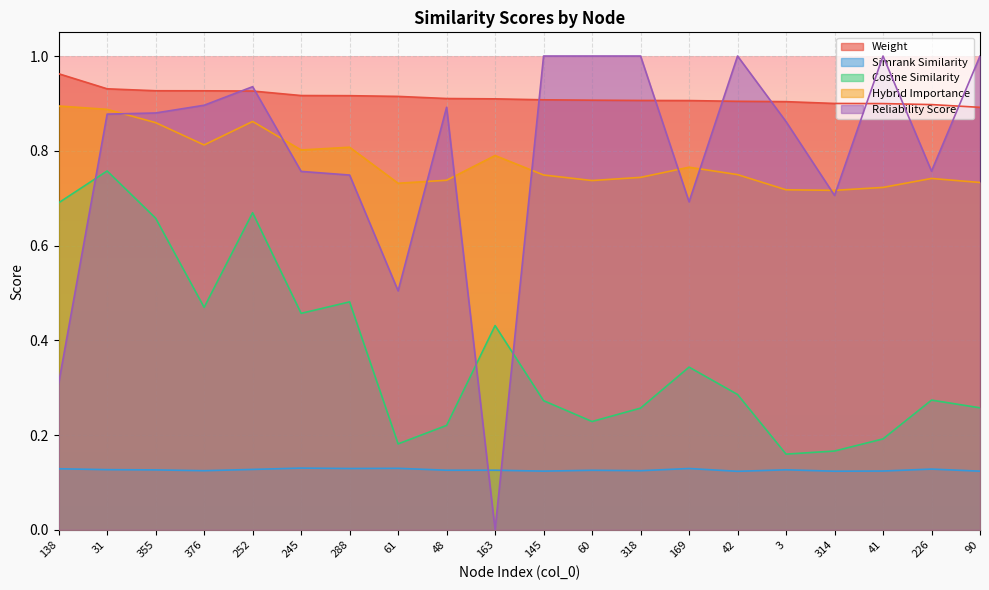

How many simrank_similarity values are between 0 and 1?

20